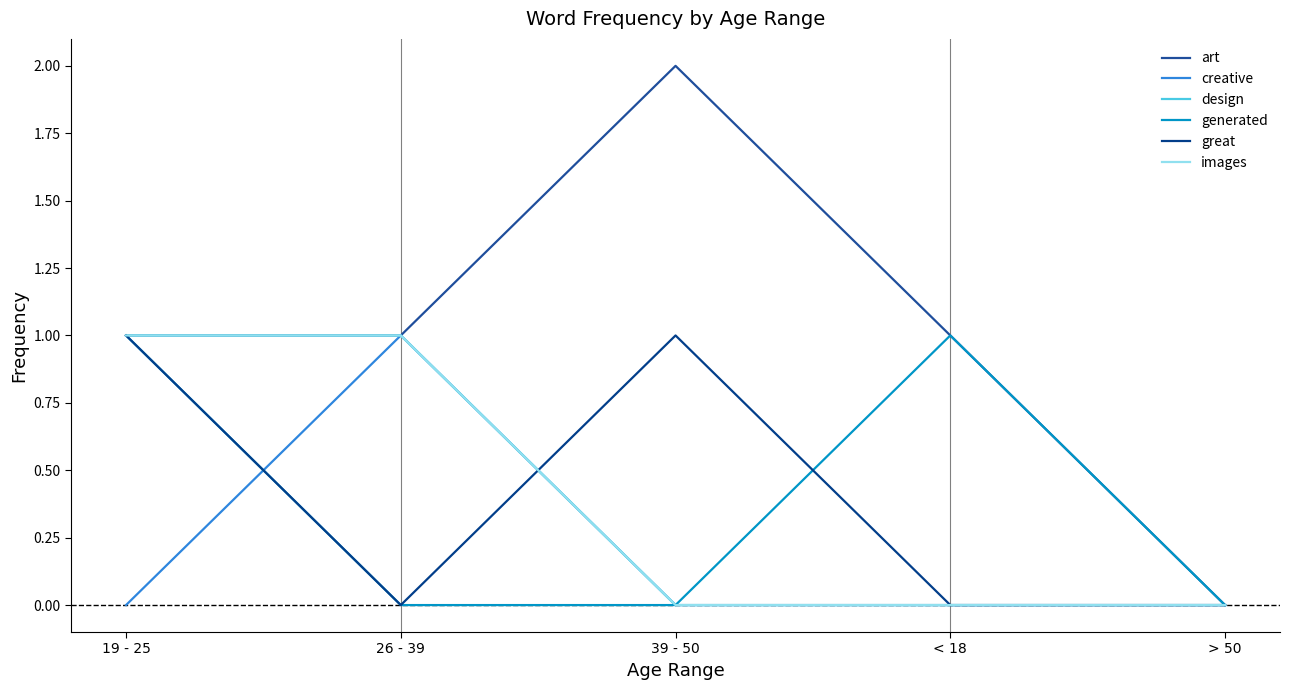

At which label does art first exceed 1?

39 - 50